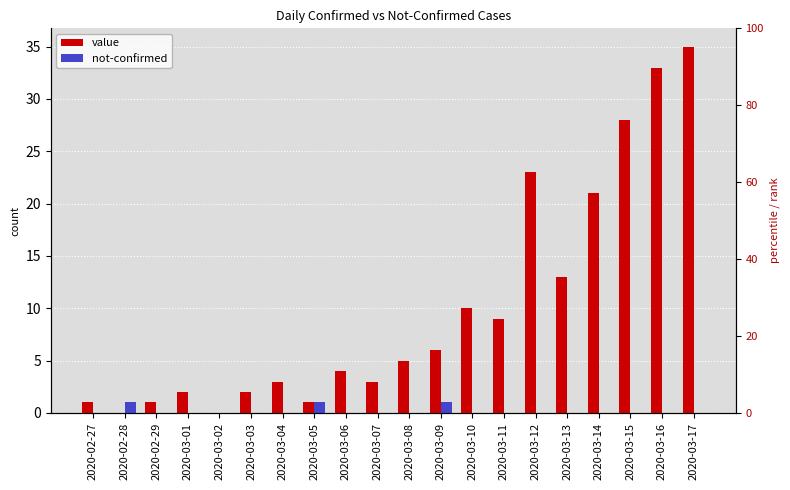

What is the difference between the maximum and second lowest values in the not-confirmed series?

1